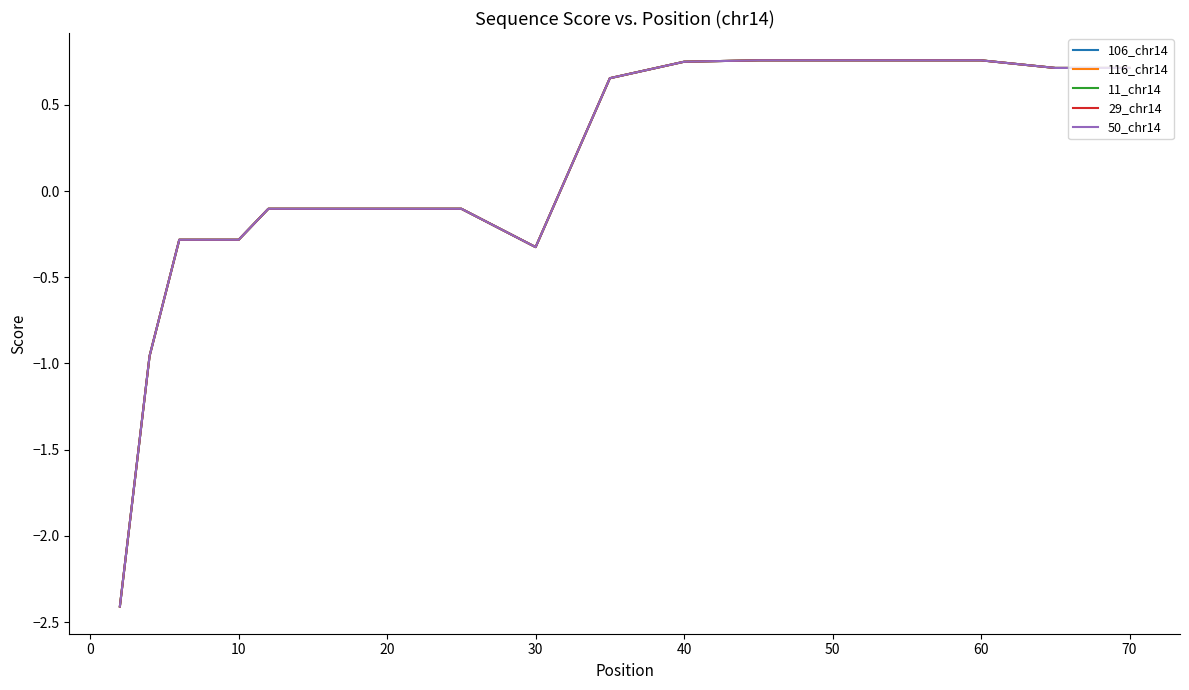

Does the chart have visible grid lines?

No